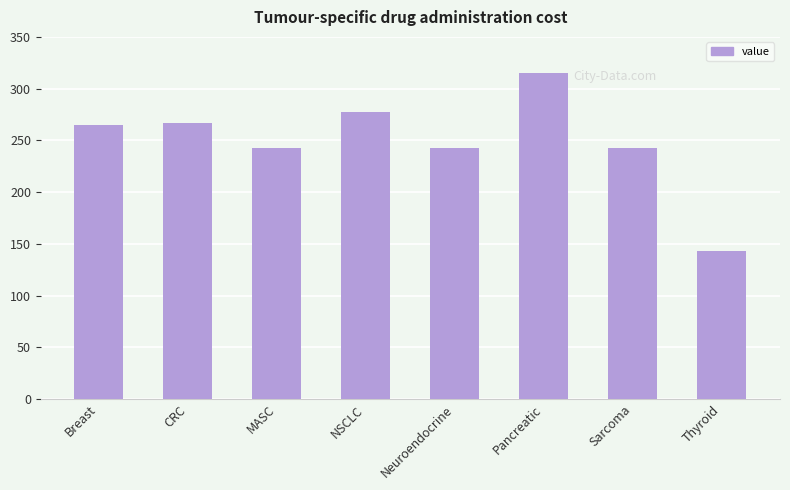

How many bars are there in total?

8